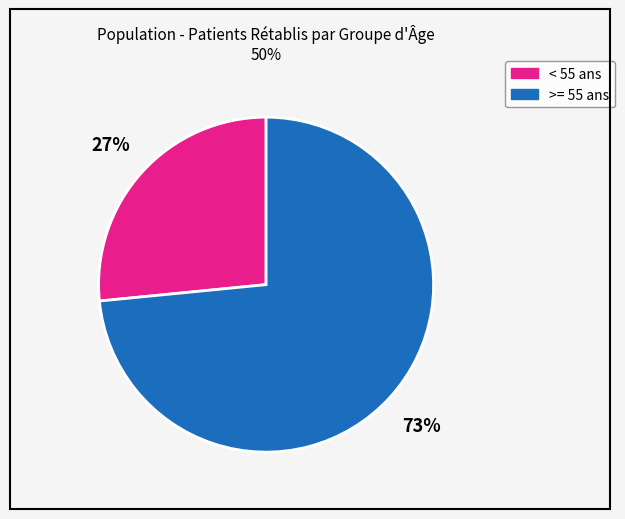

To the nearest percent, what is the average slice percentage?

50%